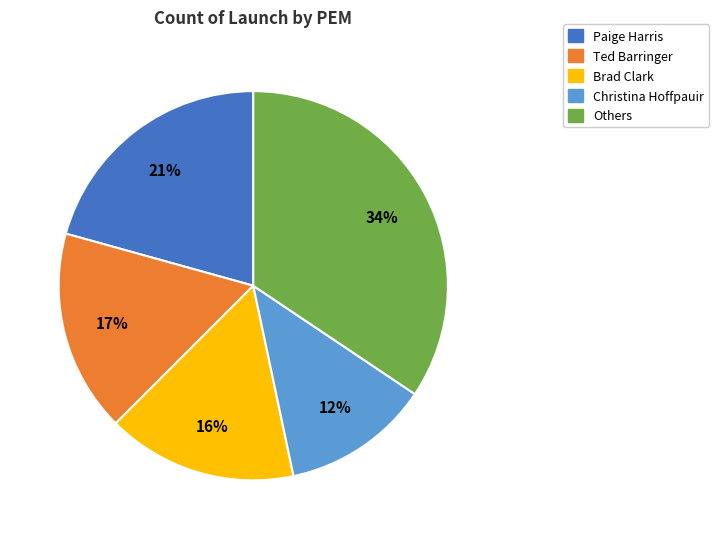

How many slices are in this pie chart?

5